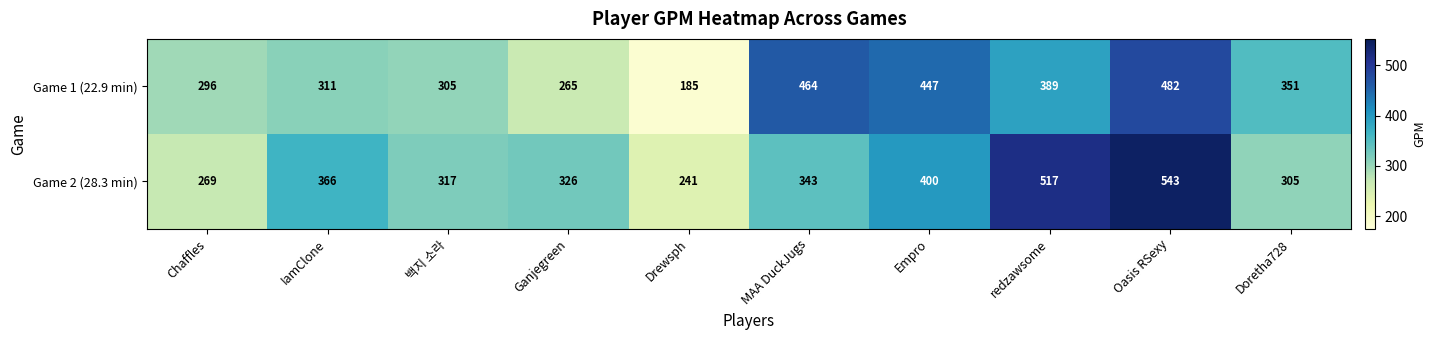

How many data points does each series have?

10